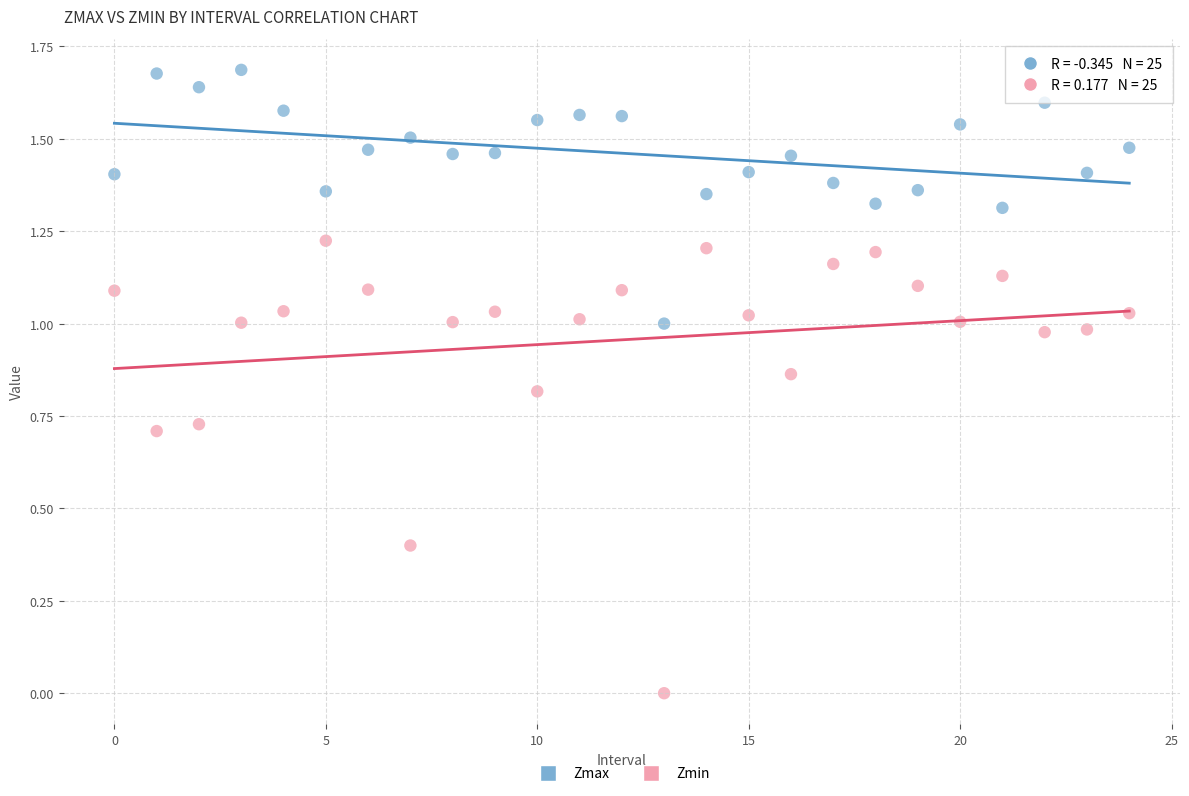

Which series reaches the maximum Y coordinate?

Zmax